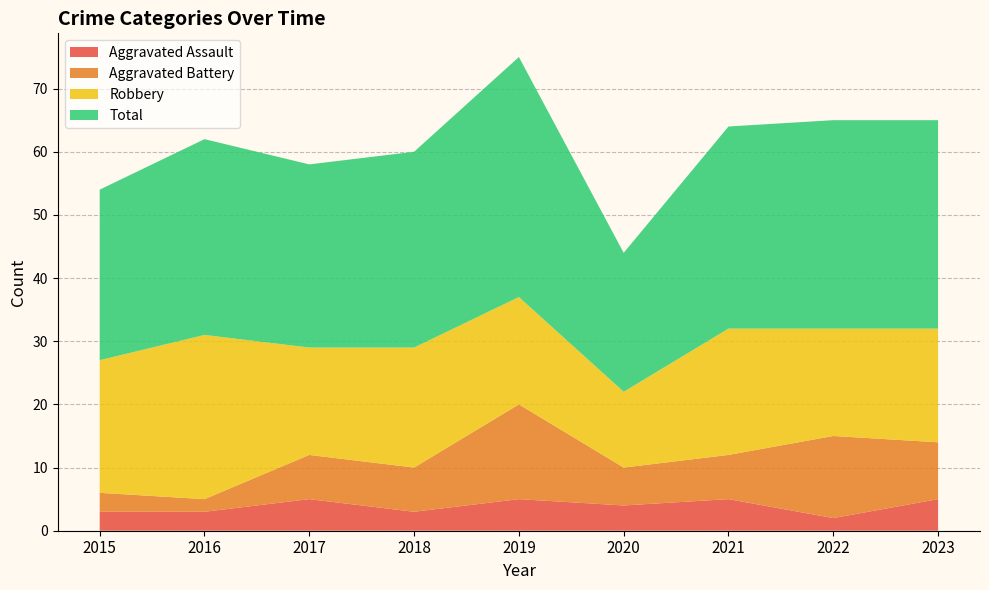

Reading left to right, what are all the values shown in this chart?

Aggravated Assault: 3	3	5	3	5	4	5	2	5
Aggravated Battery: 3	2	7	7	15	6	7	13	9
Robbery: 21	26	17	19	17	12	20	17	18
Total: 27	31	29	31	38	22	32	33	33